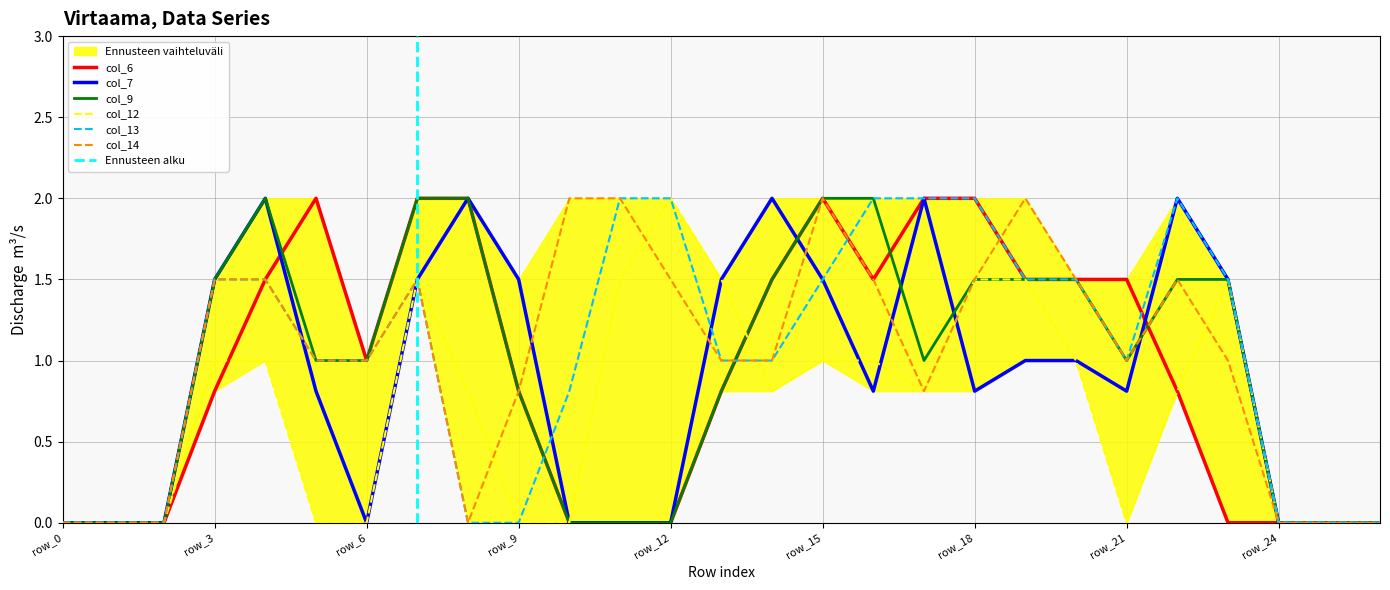

How many values in the col_13 series exceed 1?

13